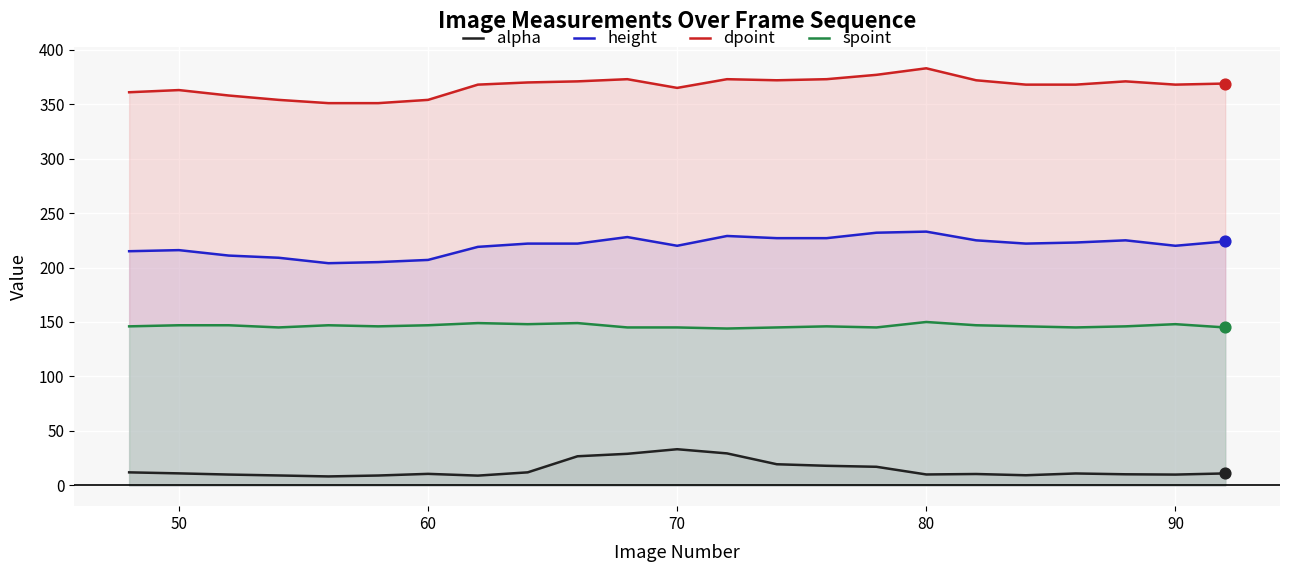

Which series has the largest total across all categories?

dpoint